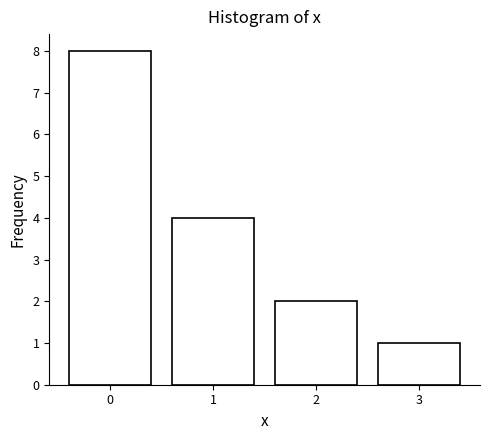

Reading left to right, transcribe all the data shown in this chart.

8	4	2	1